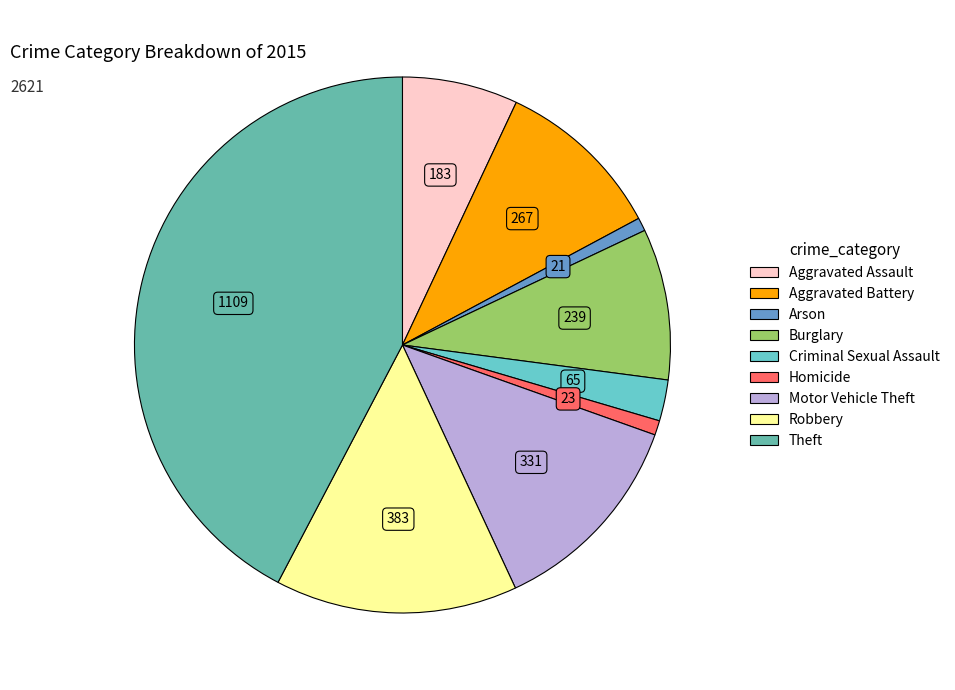

Which slice is the largest?

Theft